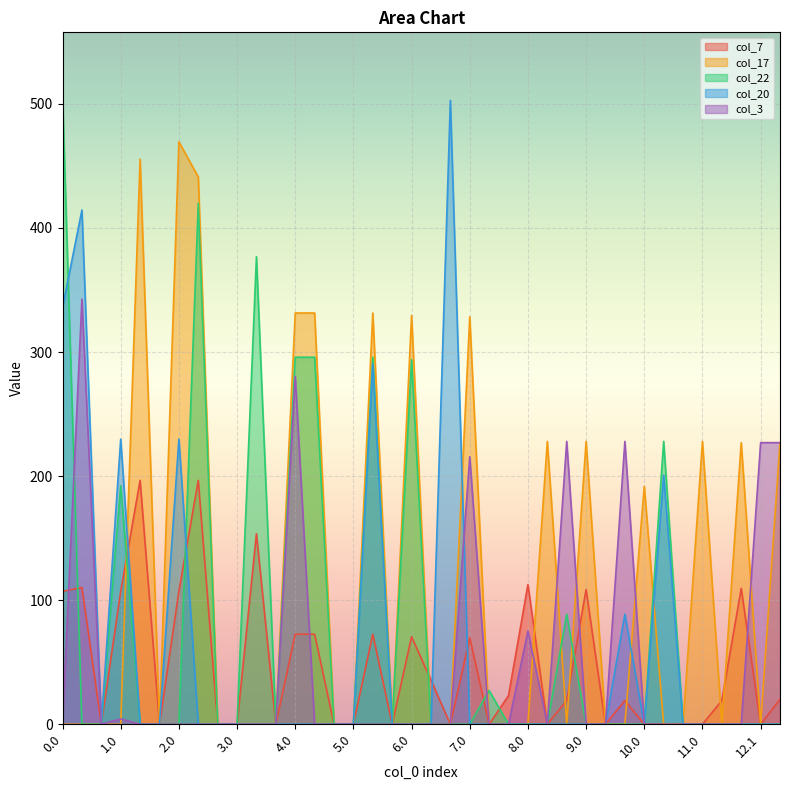

Rank the series by their maximum value, from lowest to highest.

col_7, col_3, col_17, col_20, col_22